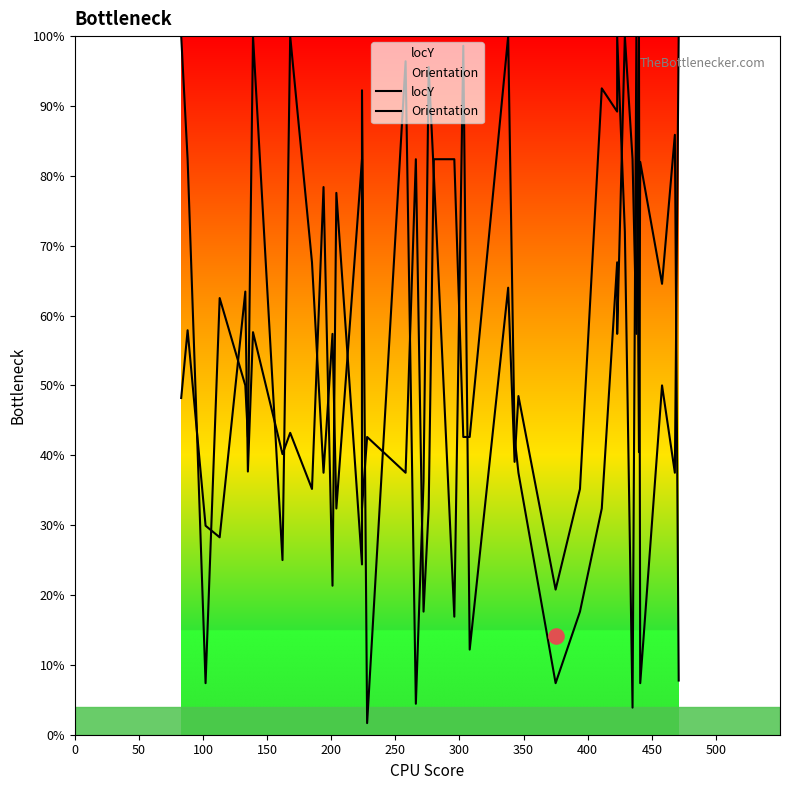

What are all the series names shown in the legend?

locY, Orientation